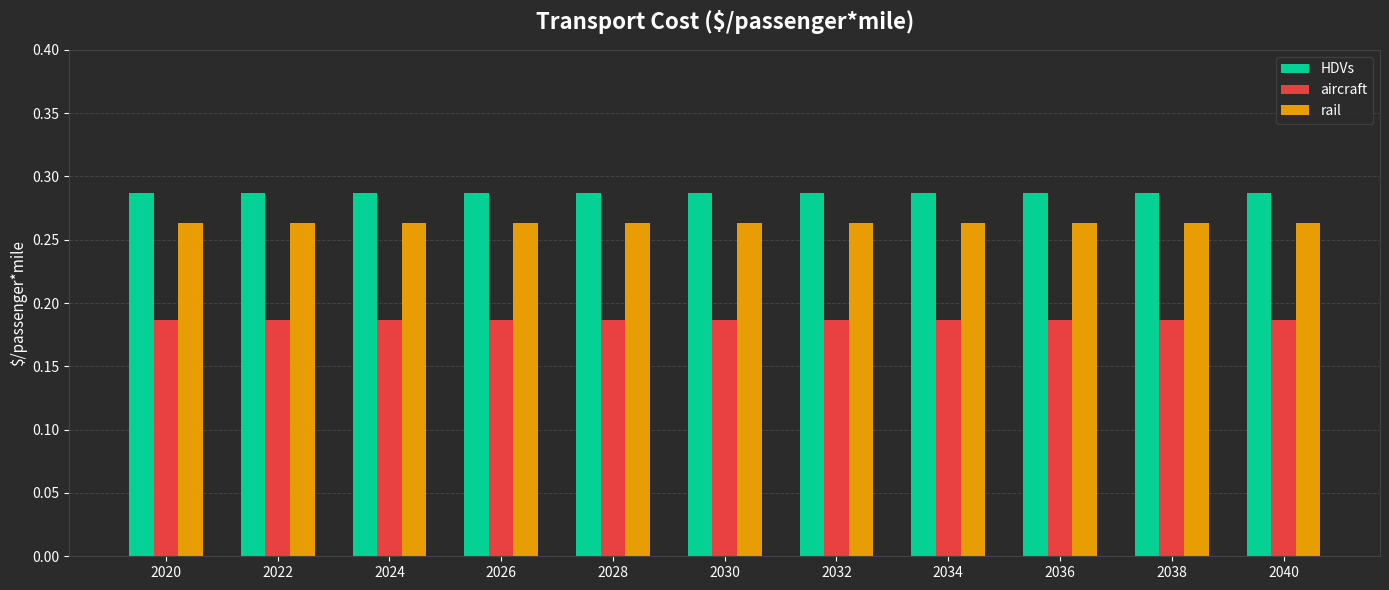

Count the number of categories in the chart.

11